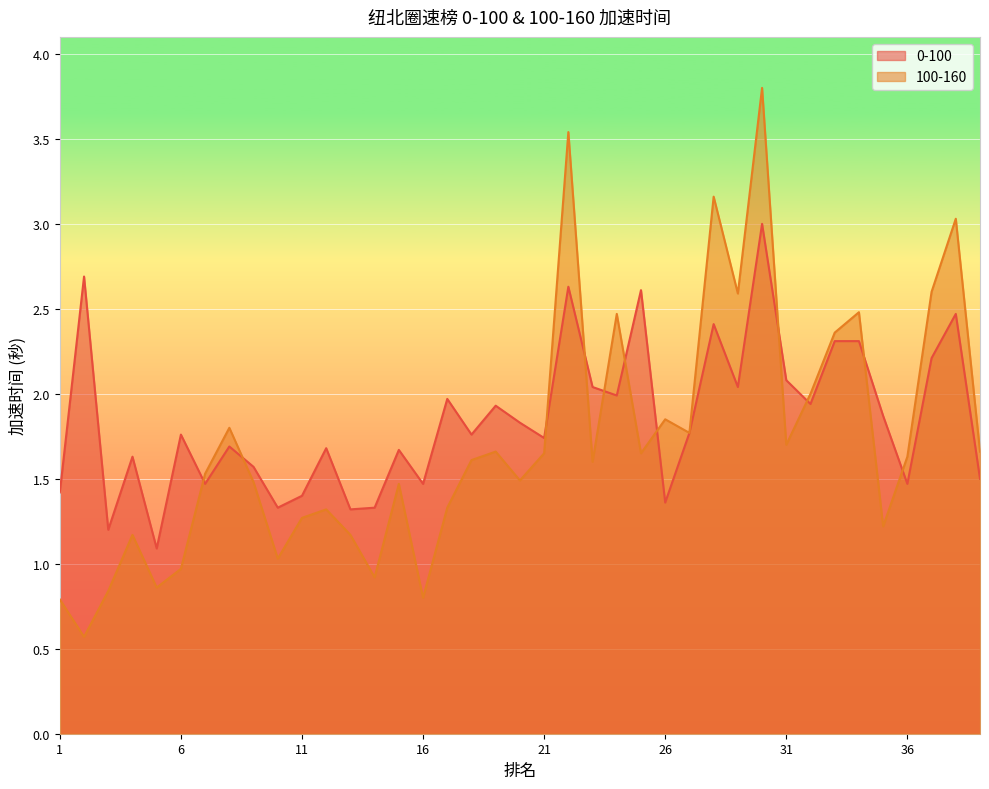

Reading left to right, what are all the values shown in this chart?

0-100: 1.4	2.7	1.2	1.6	1.1	1.8	1.5	1.7	1.6	1.3	1.4	1.7	1.3	1.3	1.7	1.5	2.0	1.8	1.9	1.8	1.7	2.6	2.0	2.0	2.6	1.4	1.8	2.4	2.0	3.0	2.1	1.9	2.3	2.3	1.9	1.5	2.2	2.5	1.5
100-160: 0.8	0.6	0.8	1.2	0.9	1.0	1.5	1.8	1.5	1.0	1.3	1.3	1.2	0.9	1.5	0.8	1.3	1.6	1.7	1.5	1.6	3.5	1.6	2.5	1.6	1.9	1.8	3.2	2.6	3.8	1.7	2.0	2.4	2.5	1.2	1.6	2.6	3.0	1.7